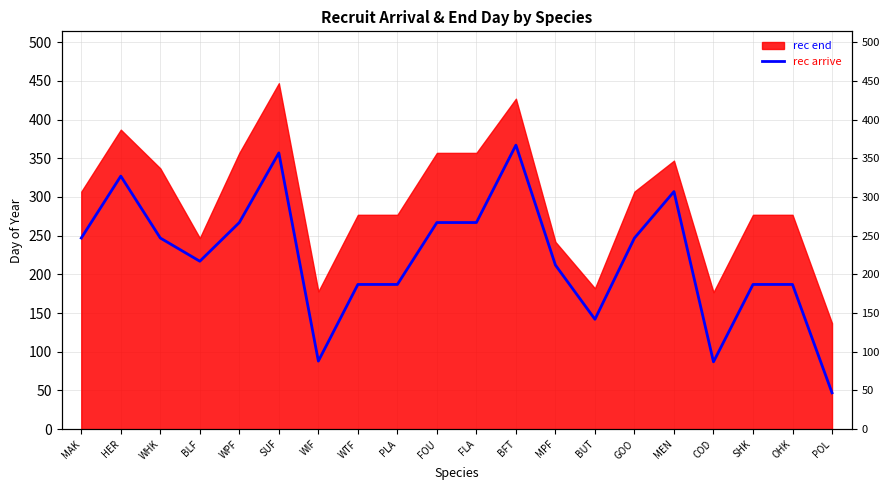

At which category does the chart reach its minimum across all series?

POL